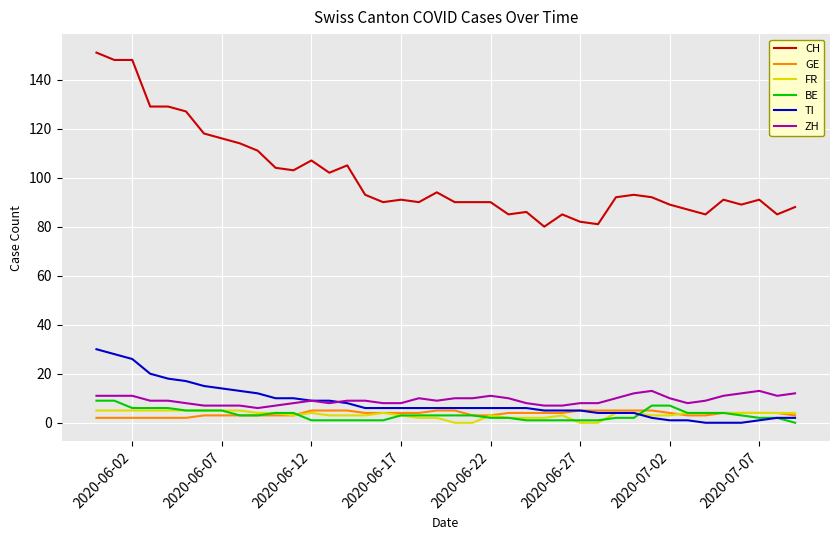

True or false: GE and ZH cross at least once.

False